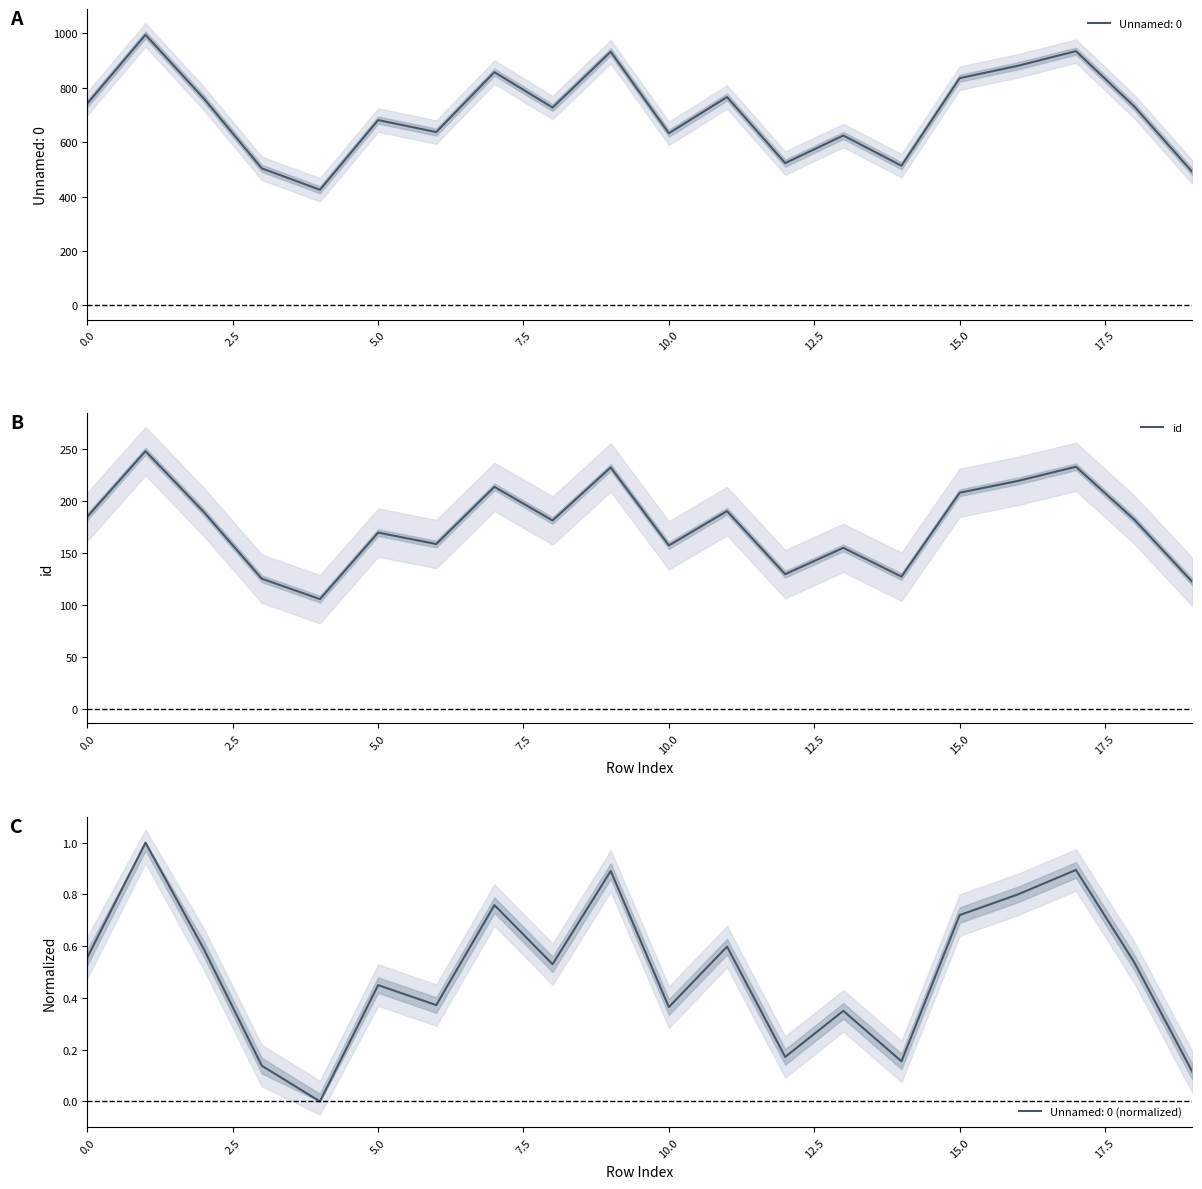

What position from the left is 10?

11